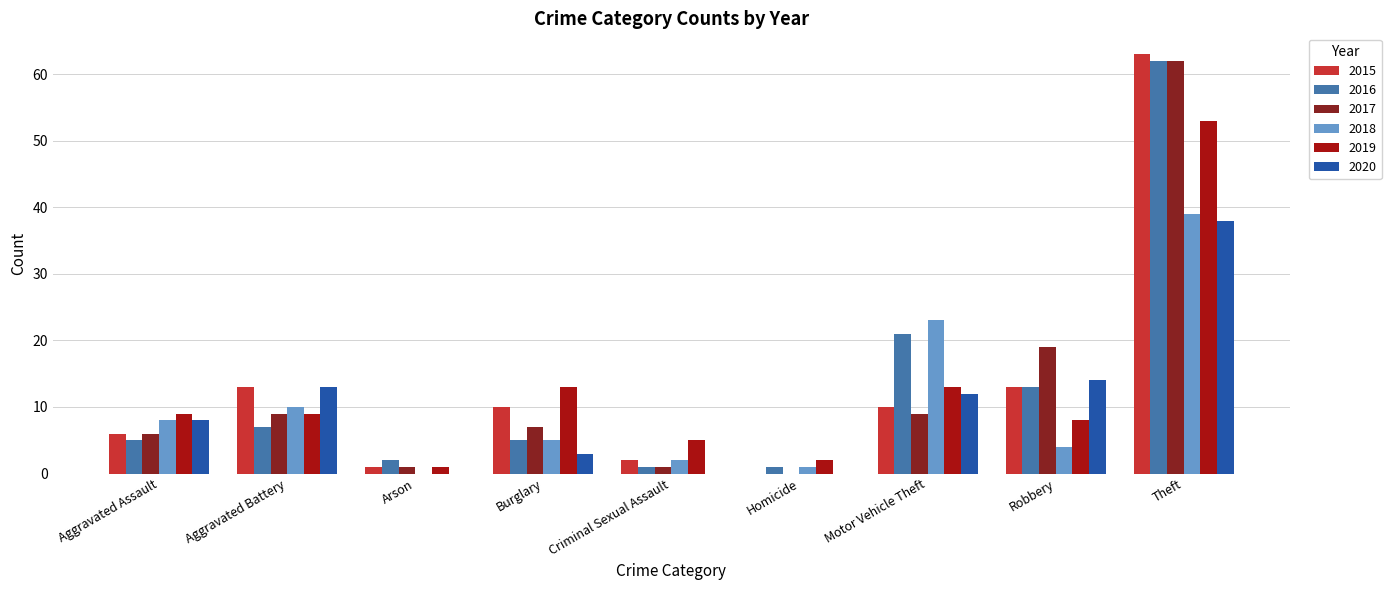

What is the total value across all series at Aggravated Battery?

61